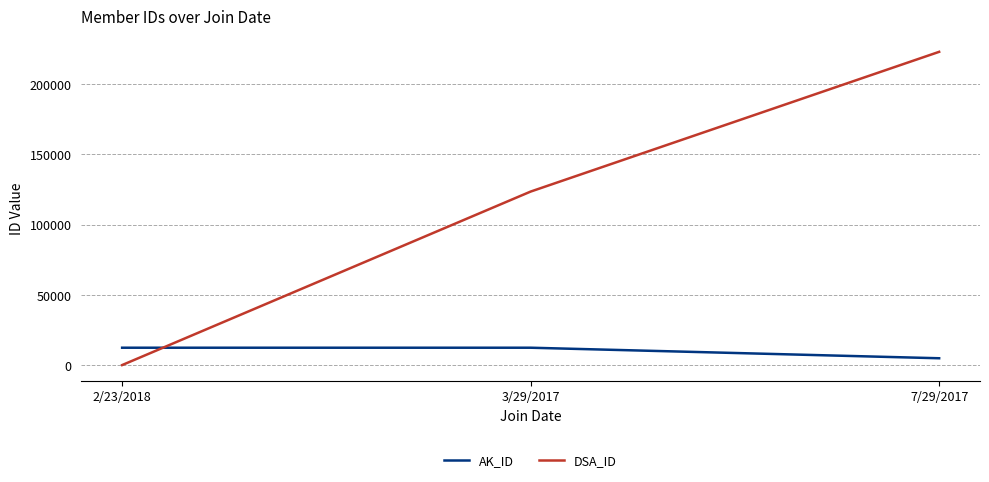

At how many categories does at least one series exceed 113973?

2